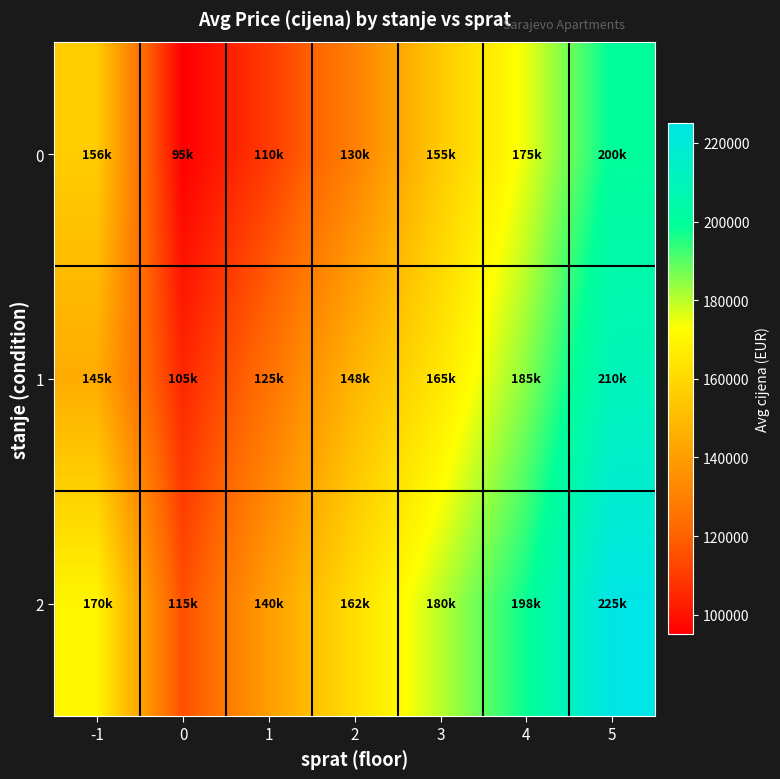

Count the number of data series in this chart.

3